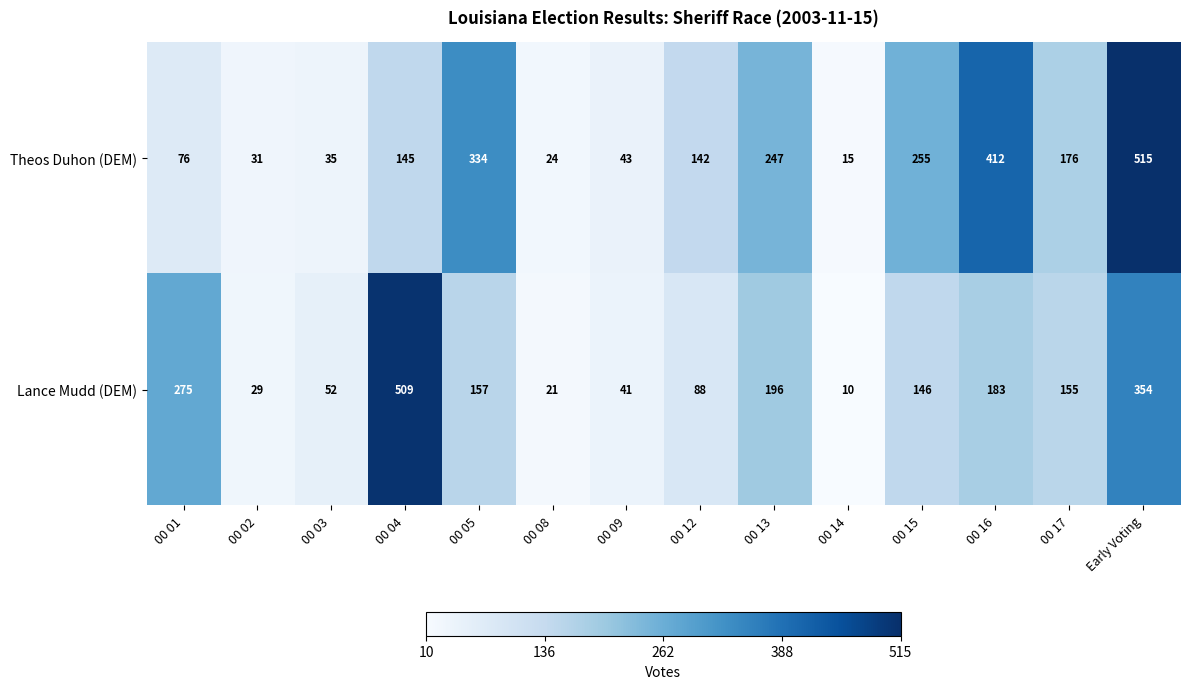

What is the average value of the Lance Mudd (DEM) series?

158